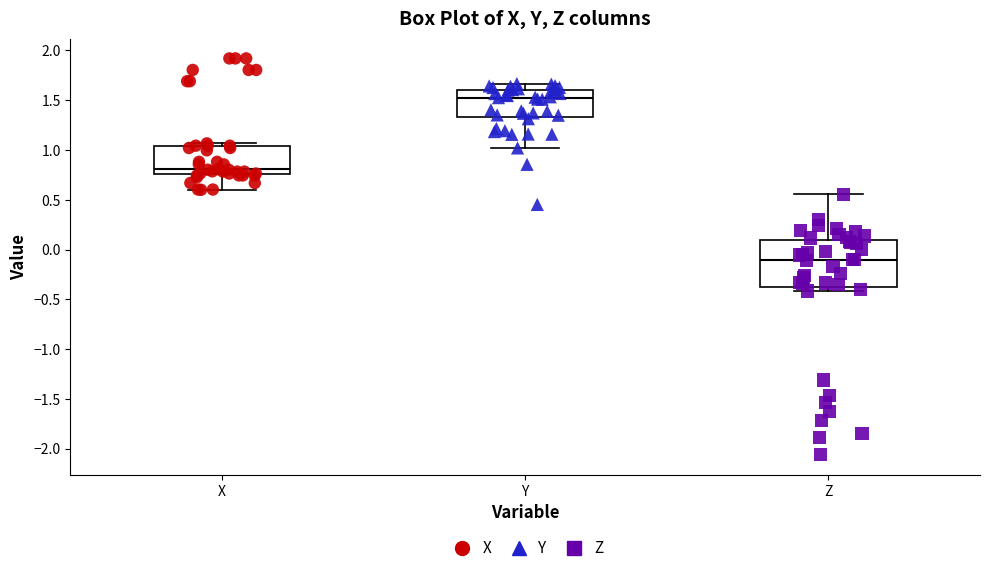

Reading left to right, read every box against the y-axis: the position of its median line, the range the box covers, and the ends of its whiskers. The values are not printed on the chart, so give them approximately, as read against the axis.

X: median 0.80, box 0.75 to 1.05, whiskers 0.60 to 1.05 (just above the box's upper edge)
Y: median 1.55, box 1.35 to 1.60, whiskers 1.00 to 1.65
Z: median -0.10, box -0.40 to 0.10, whiskers -0.40 (just below the box's lower edge) to 0.55